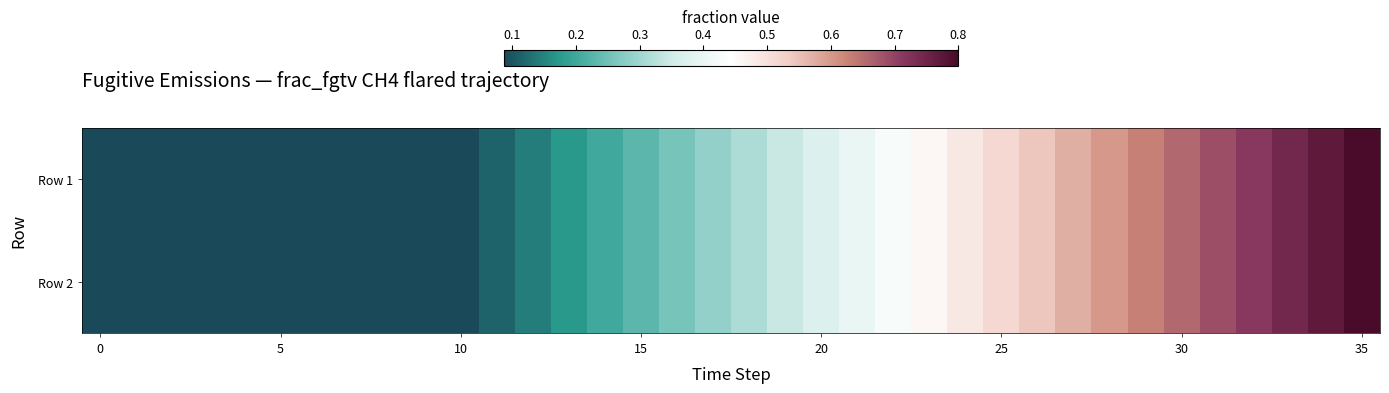

How many data points does each series have?

36